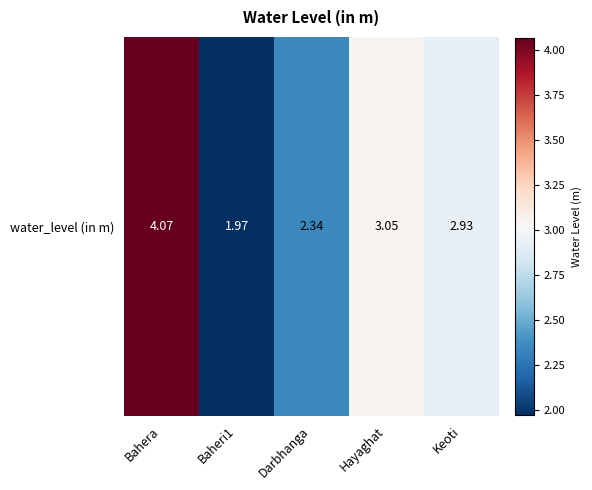

What is the difference between the second highest and second lowest values?

0.7